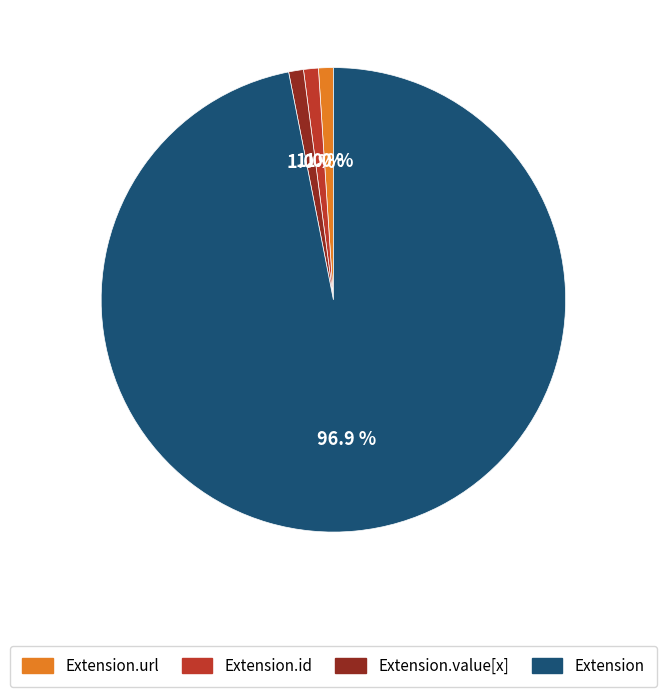

Is there a majority slice in this chart?

Yes